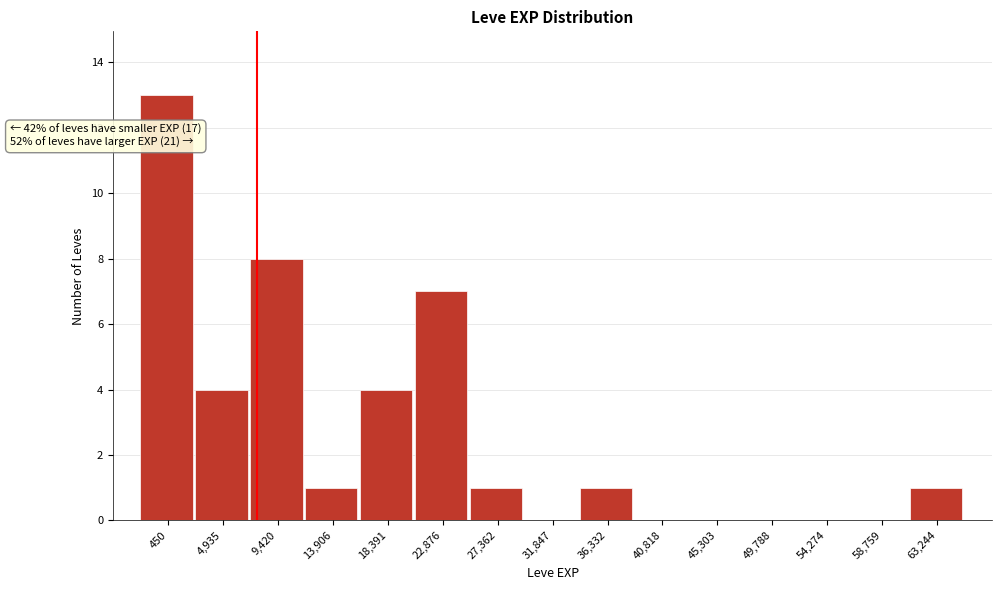

Reading right to left, transcribe all the data shown in this chart.

63,244=1	58,759=0	54,274=0	49,788=0	45,303=0	40,818=0	36,332=1	31,847=0	27,362=1	22,876=7	18,391=4	13,906=1	9,420=8	4,935=4	450=13